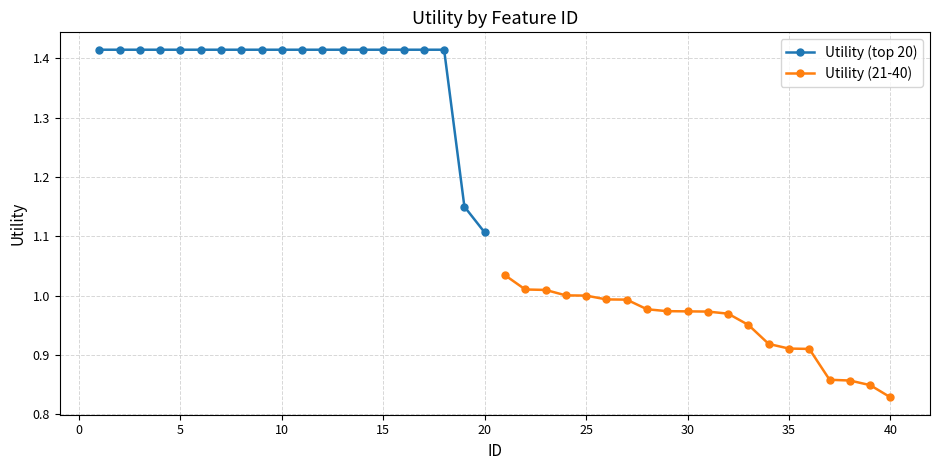

What is the maximum value for Utility (21-40)?

1.0